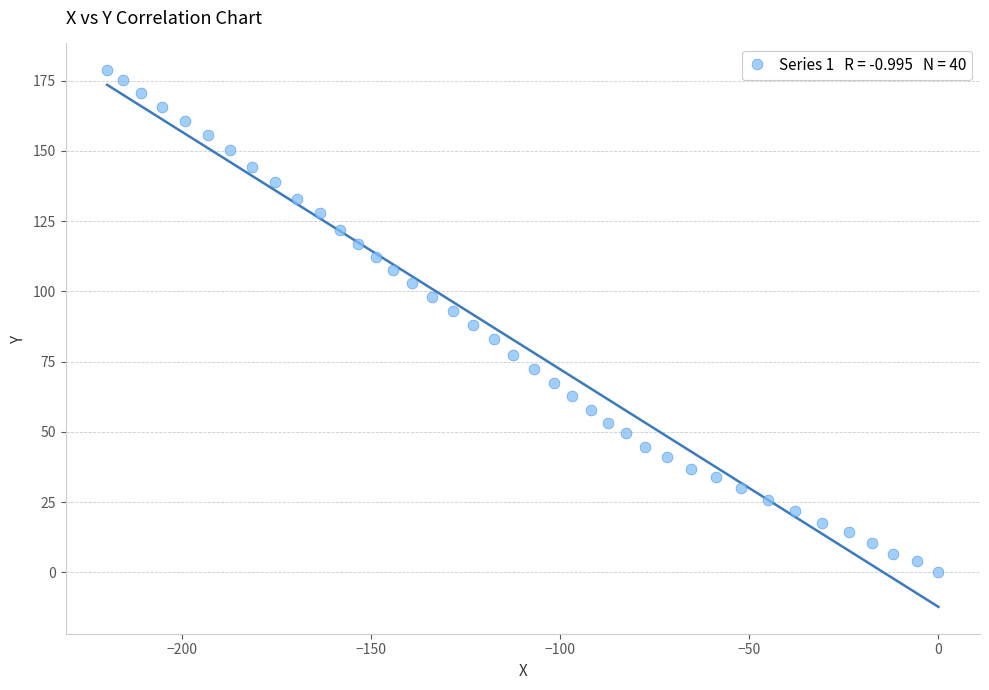

What is the range of X values (max minus min)?

219.9